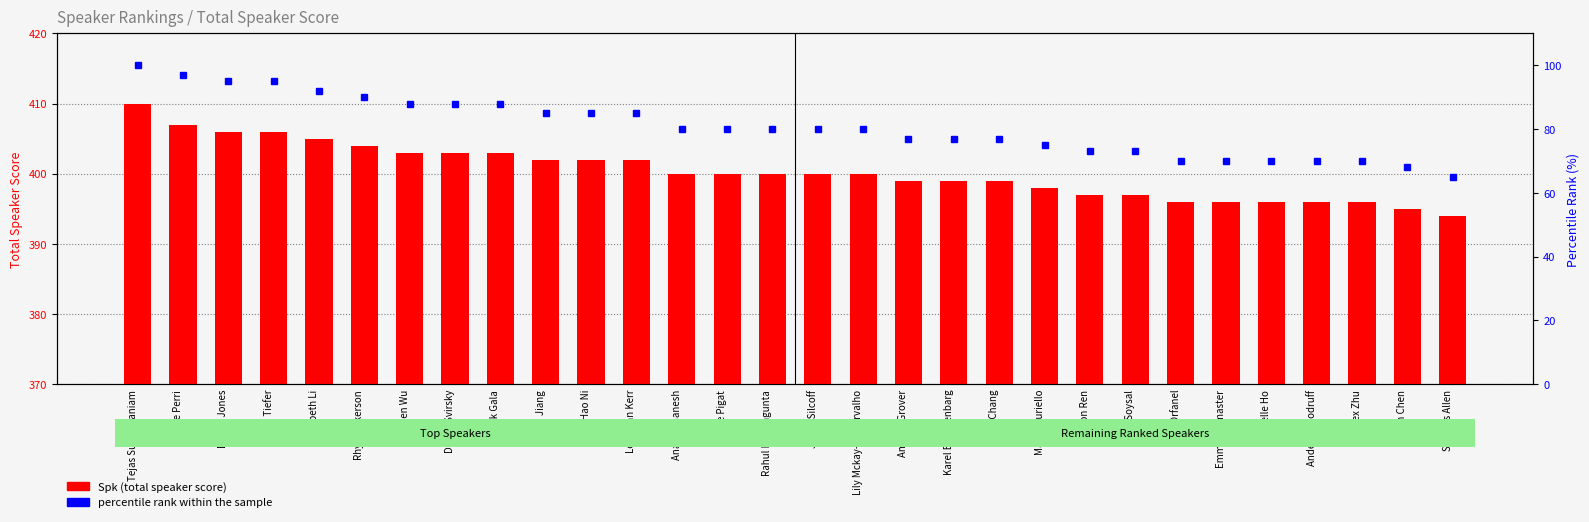

At which category does the chart reach its minimum across all series?

Seamus Allen